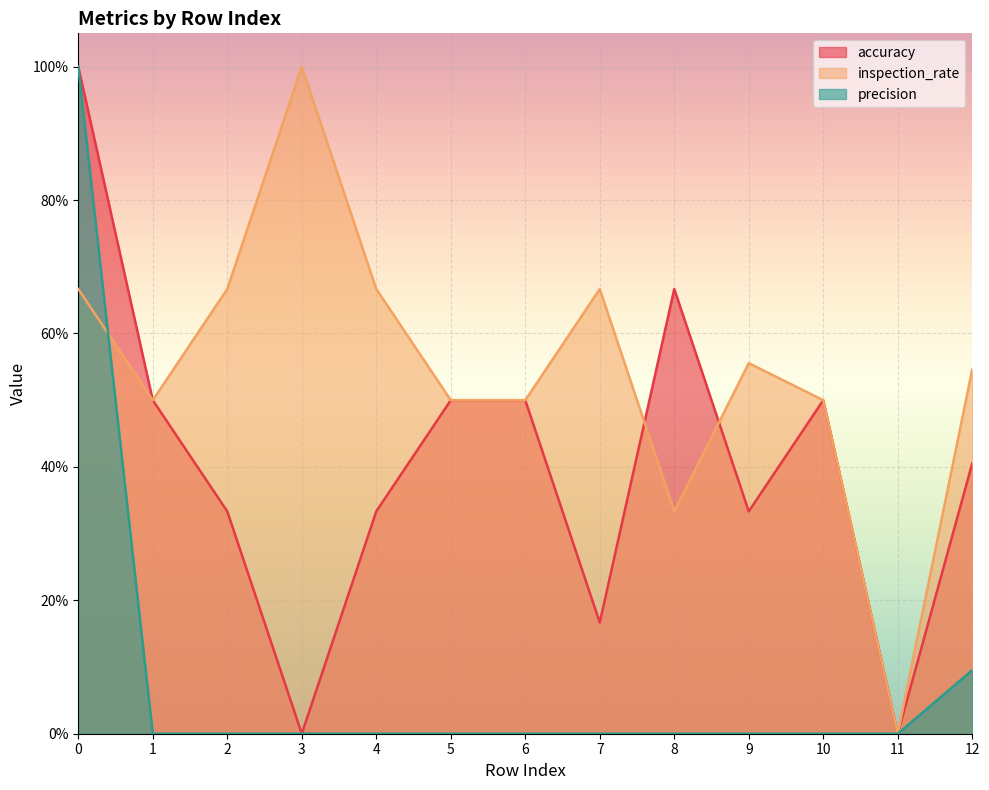

What is the difference between the accuracy values at 2 and 10?

0.2